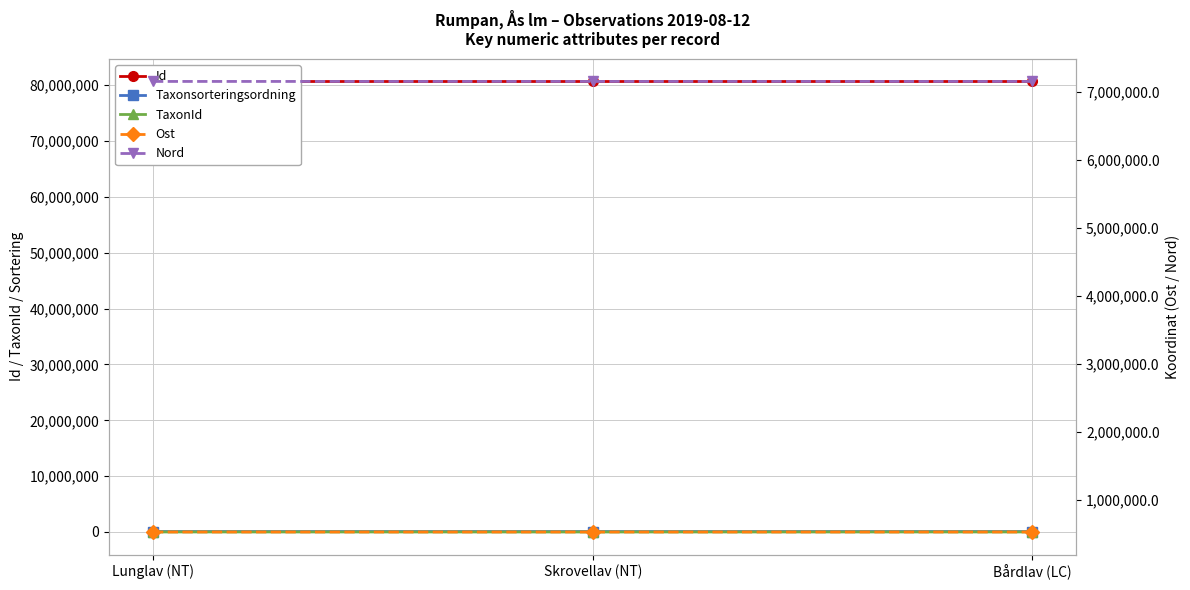

Is the value of Nord at Lunglav (NT) greater than the value of TaxonId at Bårdlav (LC)?

Yes